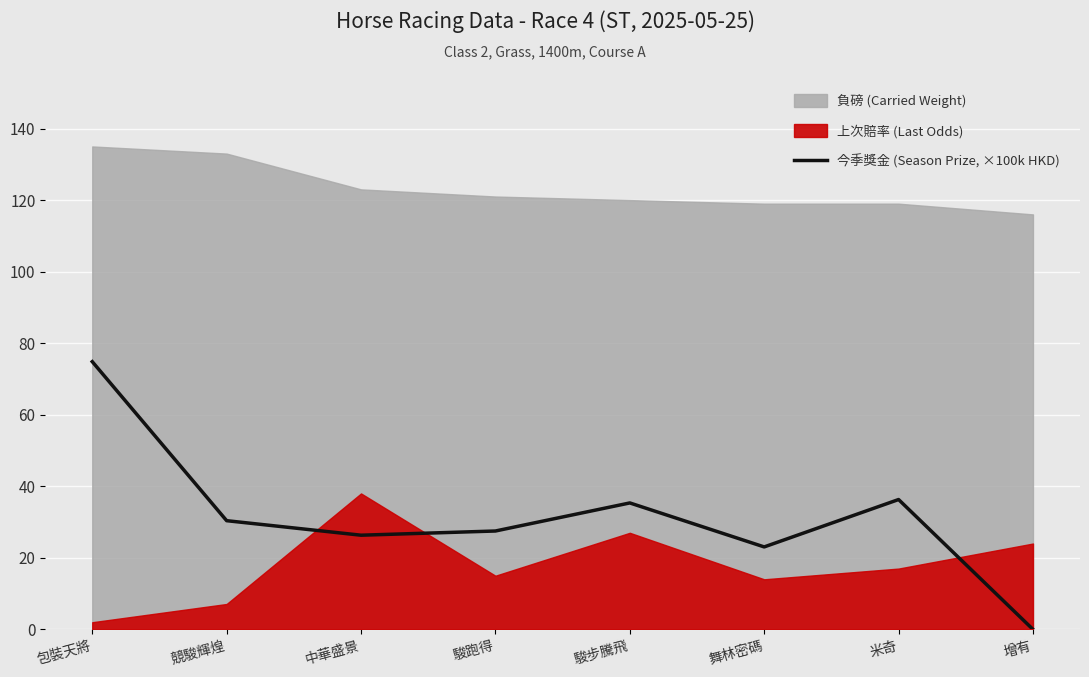

Is it true that 今季獎金 (Season Prize, ×100k HKD) equals 30.4 at 競駿輝煌?

True